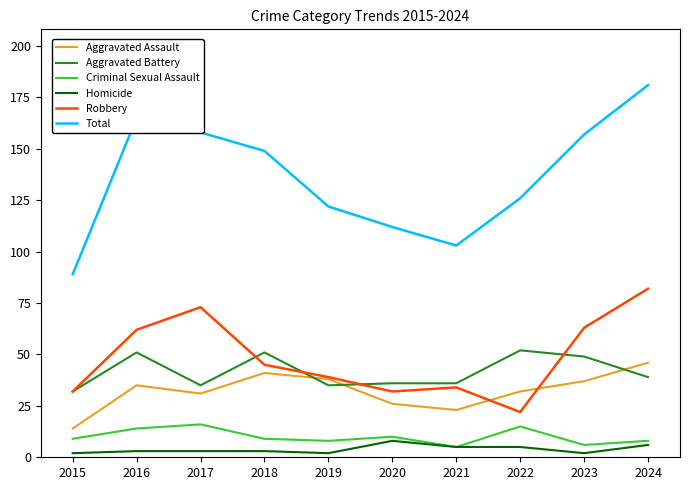

At which category does Robbery reach its first local peak?

2017